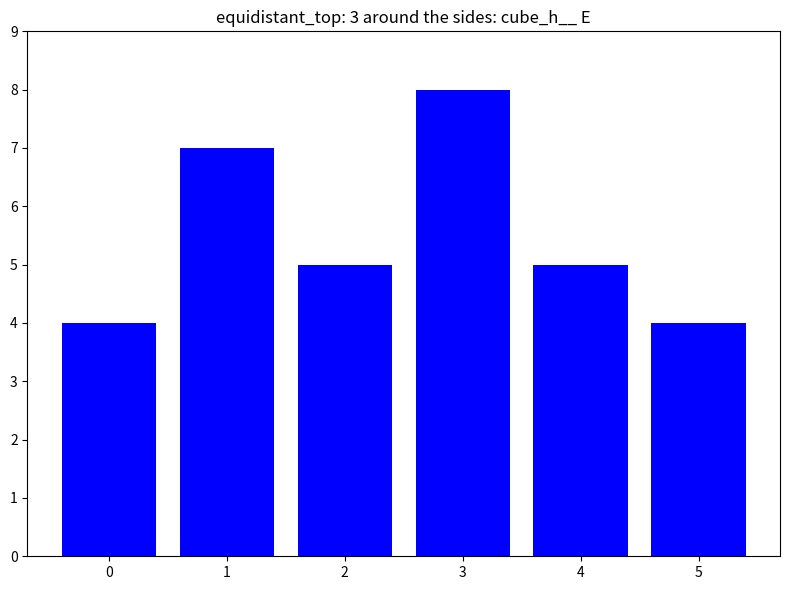

Approximately how many times larger is the value at 0 compared to 2?

0.8